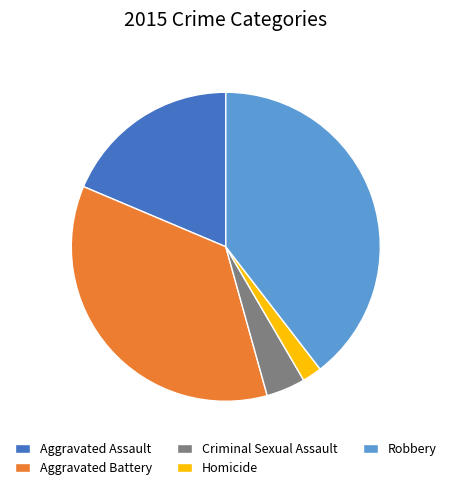

Do Homicide and Criminal Sexual Assault together represent more than half of the pie?

No